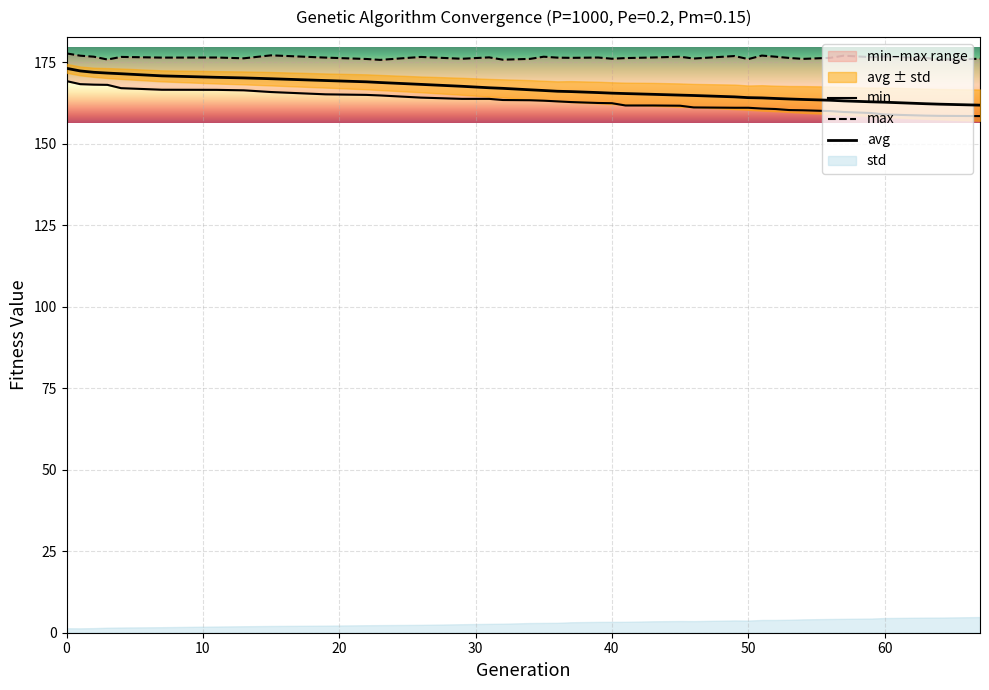

What is the sum of all min values?

6359.5